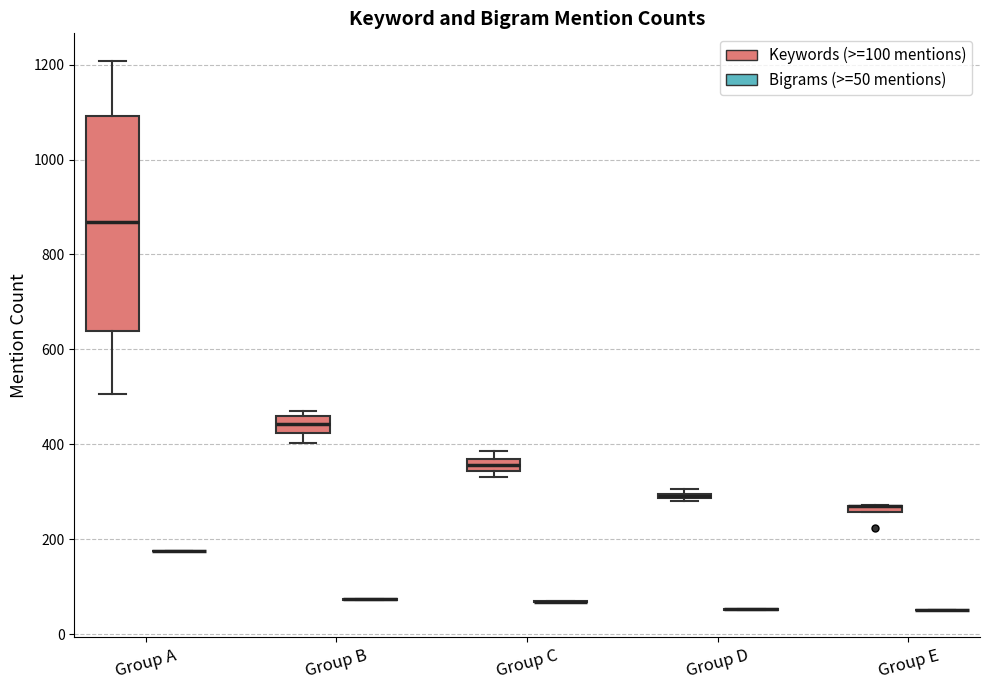

Comparing the boxes themselves (not the whiskers), which one is the tallest?

Group A (Keywords (>=100 mentions))